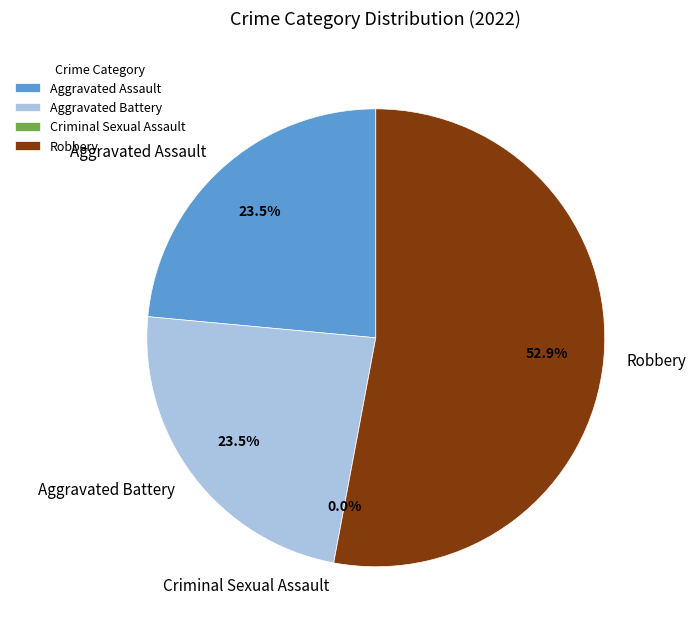

How many slices are in this pie chart?

4